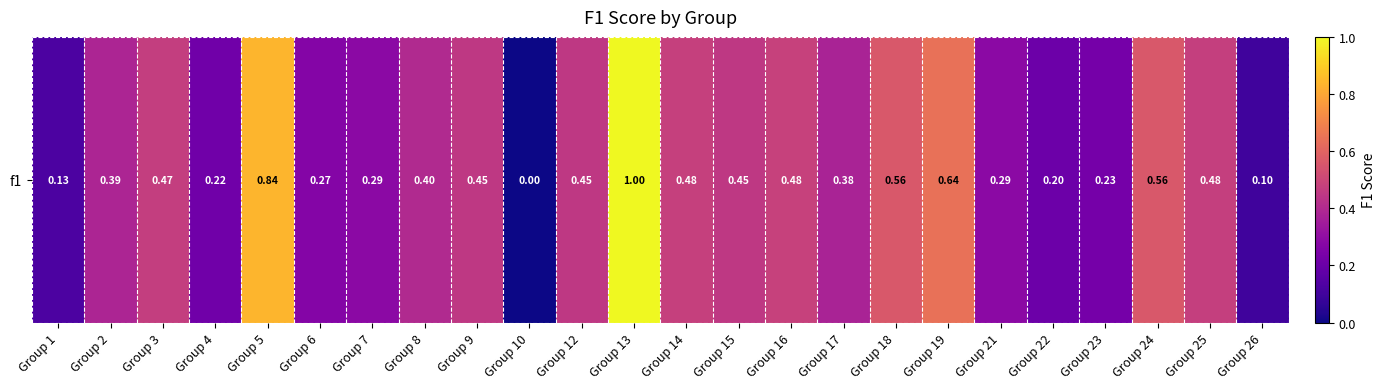

What is the approximate value at Group 22?

0.2